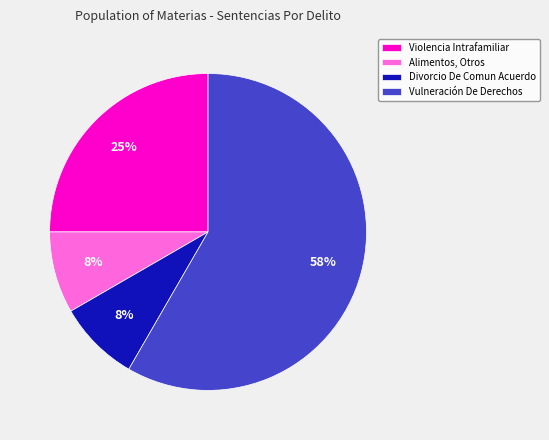

To the nearest percent, what portion does Violencia Intrafamiliar represent?

25%